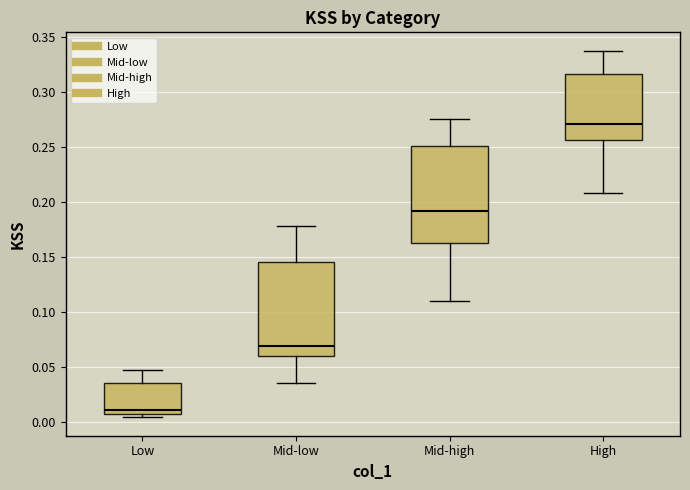

Reading left to right, transcribe this box plot: for each box, give where its median line is, the range the box spans, and where its two whiskers end, as read against the y-axis. The values are not printed on the chart, so give them approximately, as read against the axis.

Low: median 0.010, box 0.005 to 0.035, whiskers 0.005 (just below the box's lower edge) to 0.045
Mid-low: median 0.070, box 0.060 to 0.145, whiskers 0.035 to 0.180
Mid-high: median 0.190, box 0.160 to 0.250, whiskers 0.110 to 0.275
High: median 0.270, box 0.255 to 0.315, whiskers 0.210 to 0.340